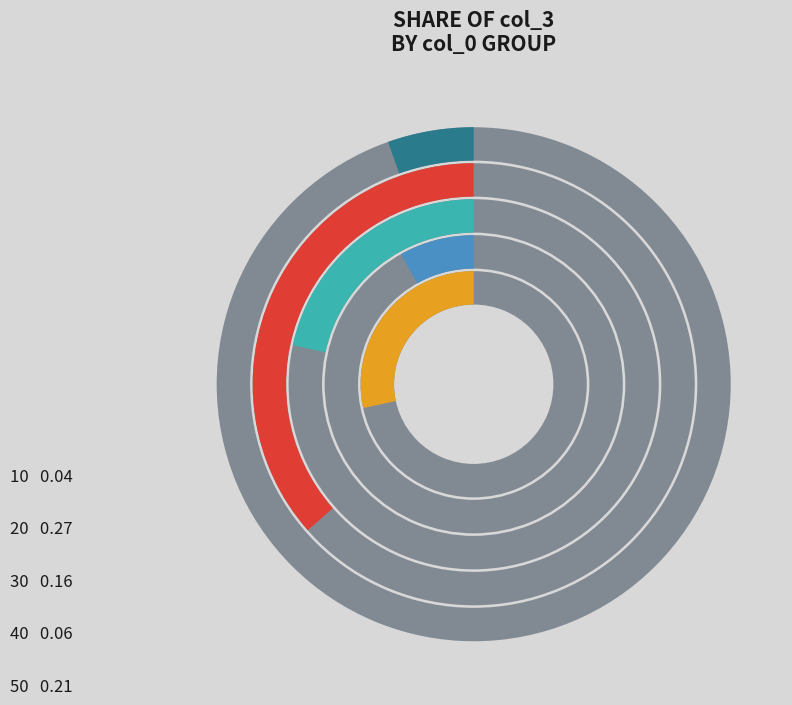

Which category has the smallest portion of the pie?

10